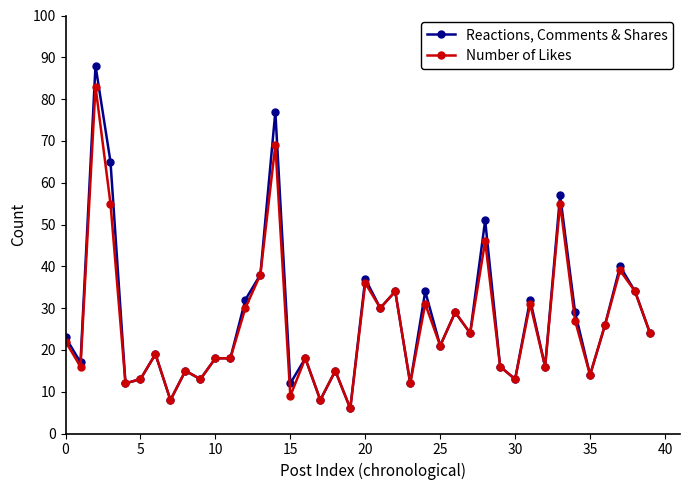

At how many categories does at least one series exceed 54?

4